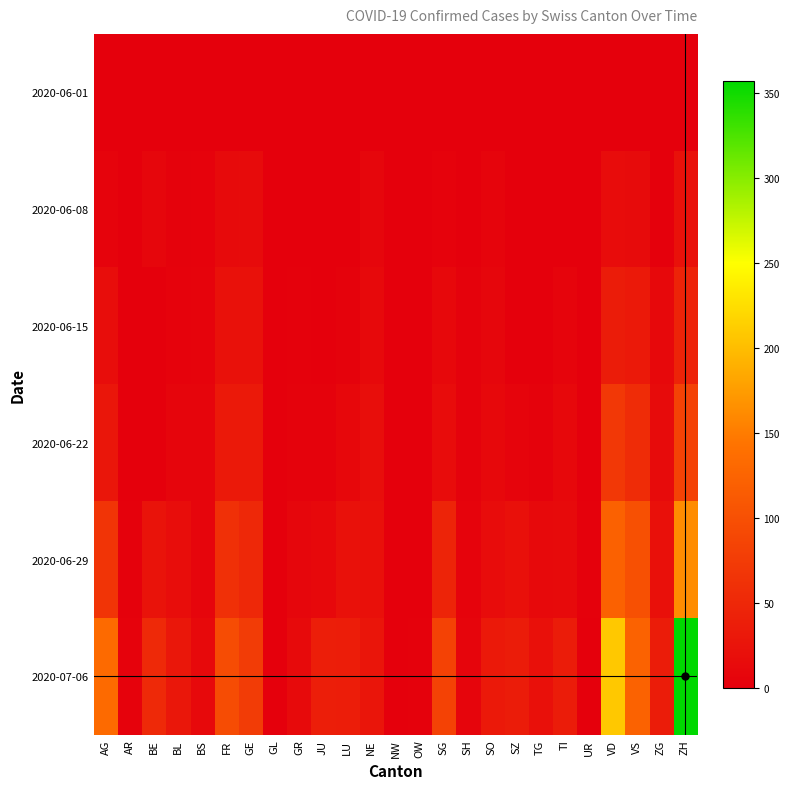

Which series changed the most between GR and TI?

2020-07-06